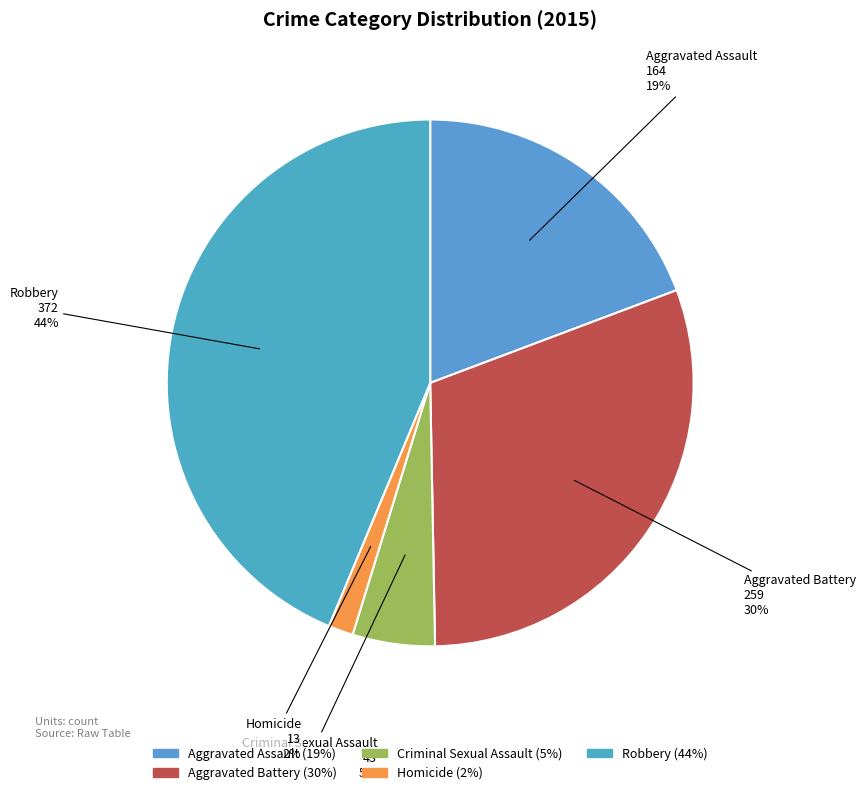

Is it true that Aggravated Battery is 43% of the pie?

False